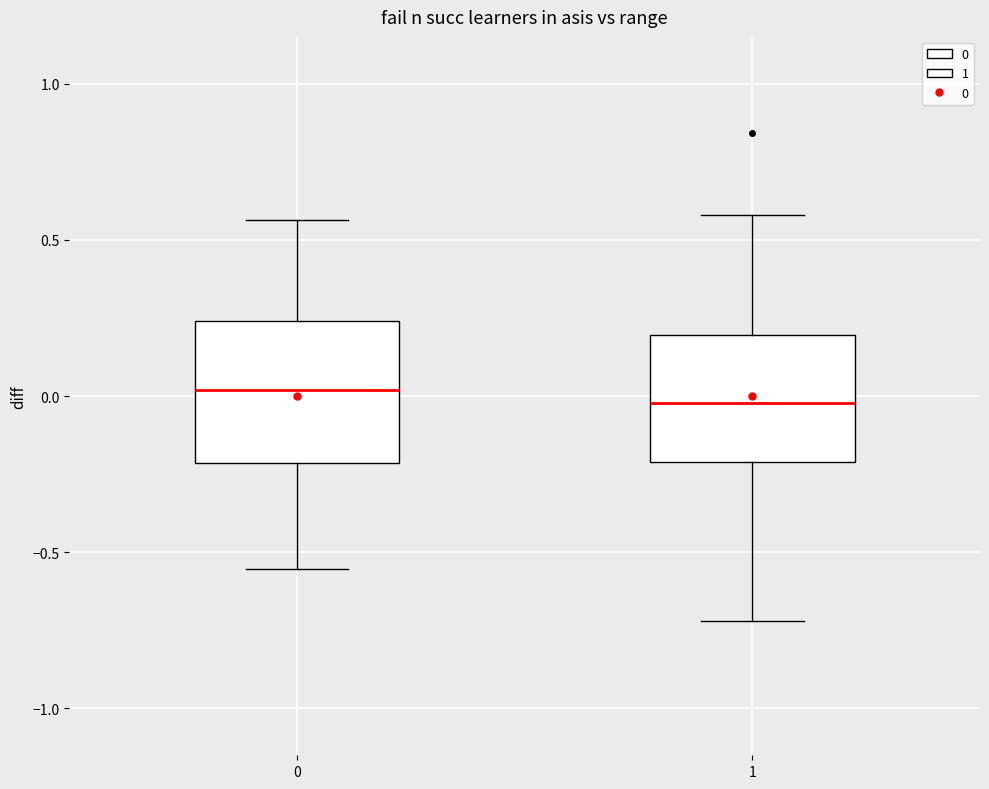

Where is the lower edge of the box at x = 1 on the y-axis? The values are not printed on the chart, so give them approximately, as read against the axis.

-0.20